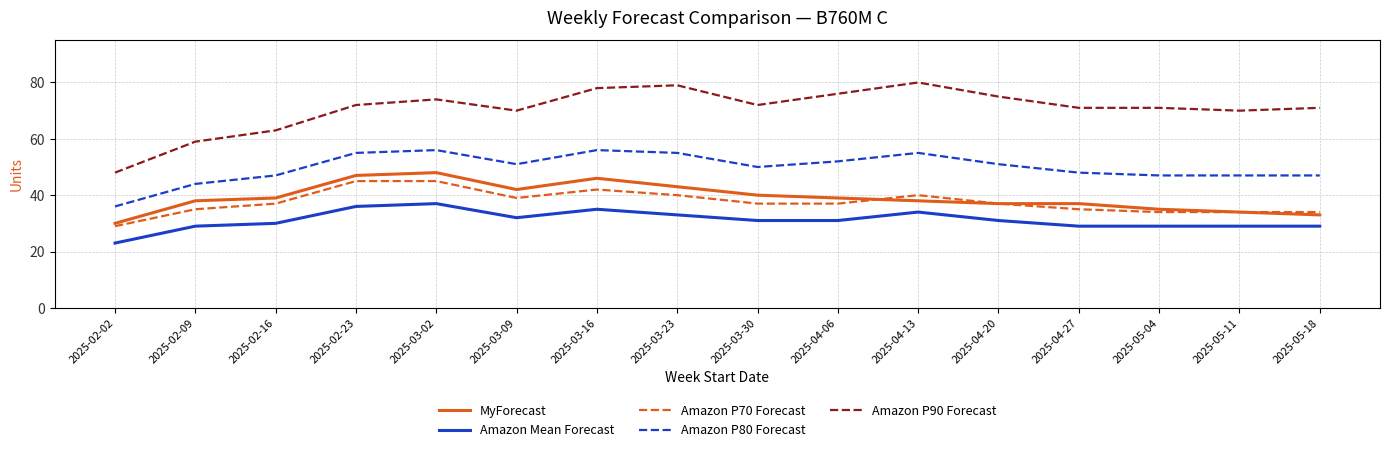

Which series has the widest spread of values?

Amazon P90 Forecast